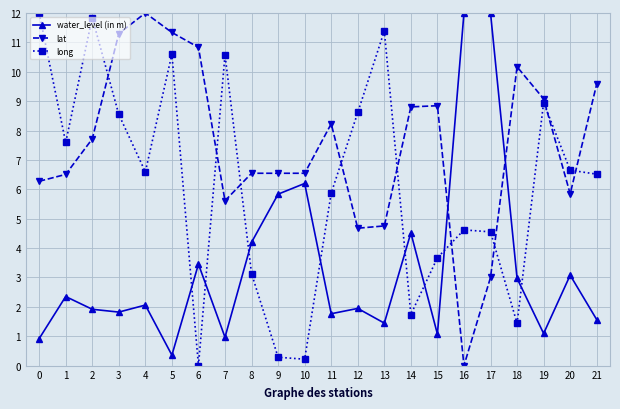

At which category is the sum across all series the highest?

5